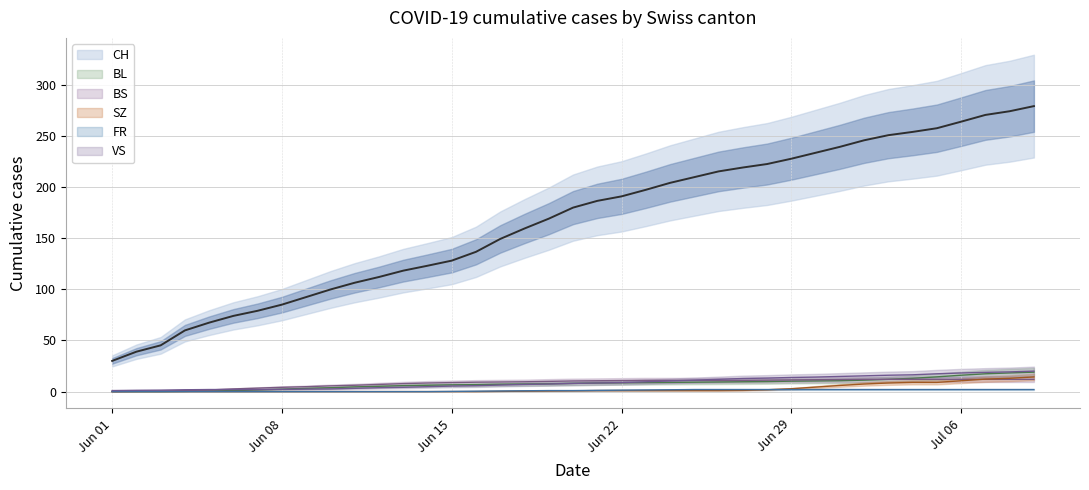

True or false: BL has a value of 2.4 at Jun 08.

True